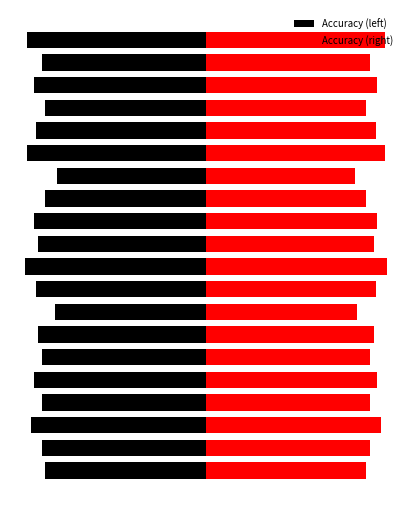

How many bars are there in each group?

2